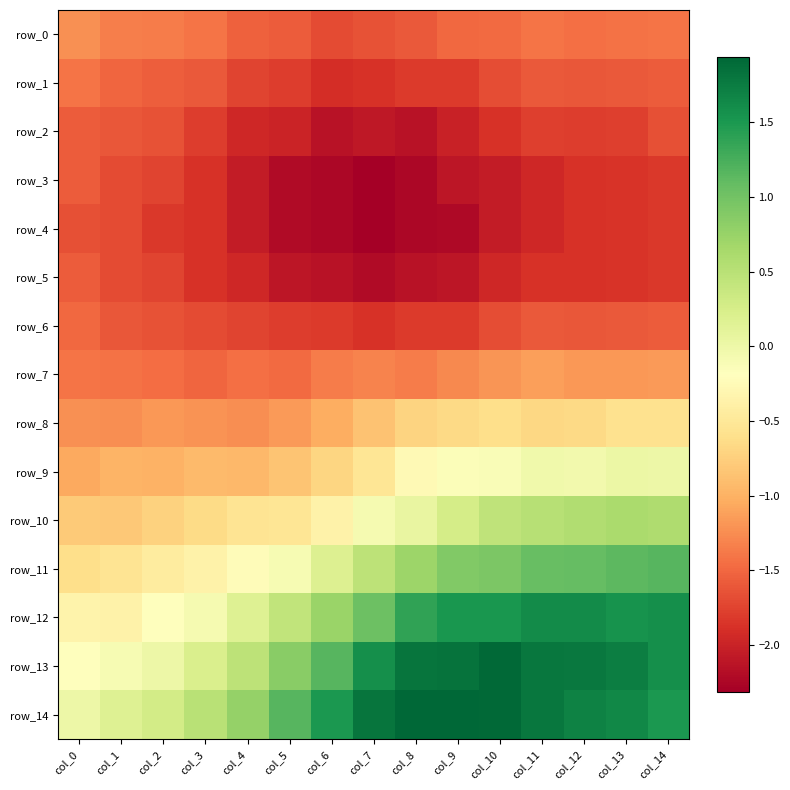

Which category has the highest value across all series?

col_9